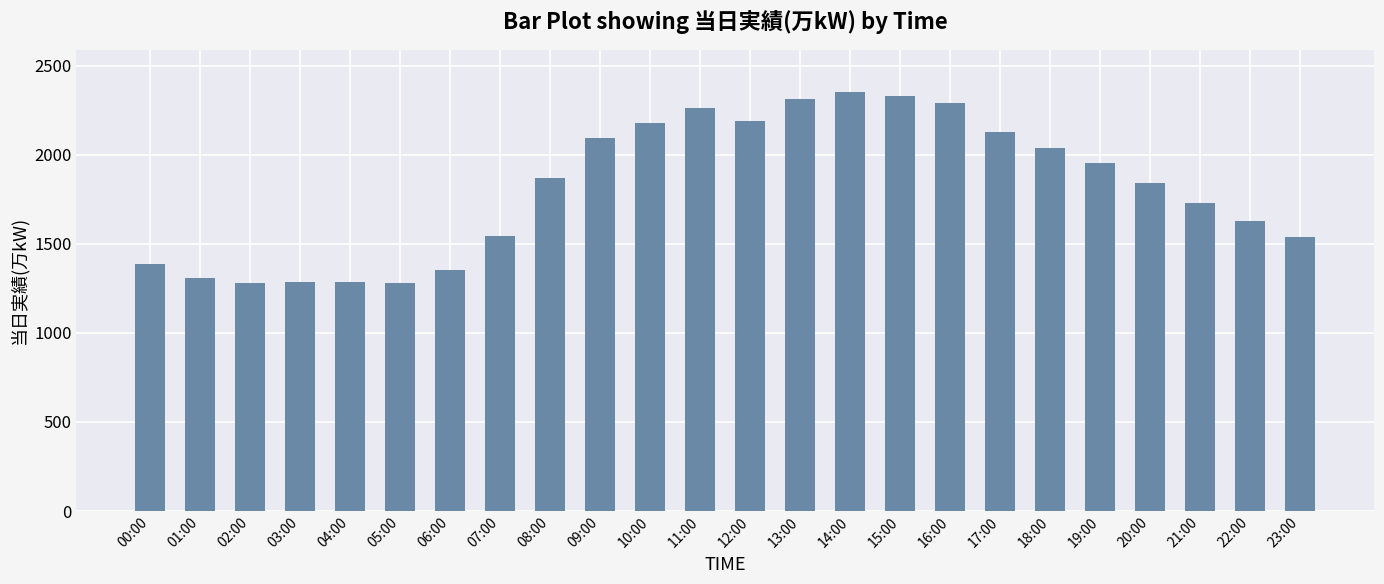

What is the change in value from 08:00 to 22:00?

-243